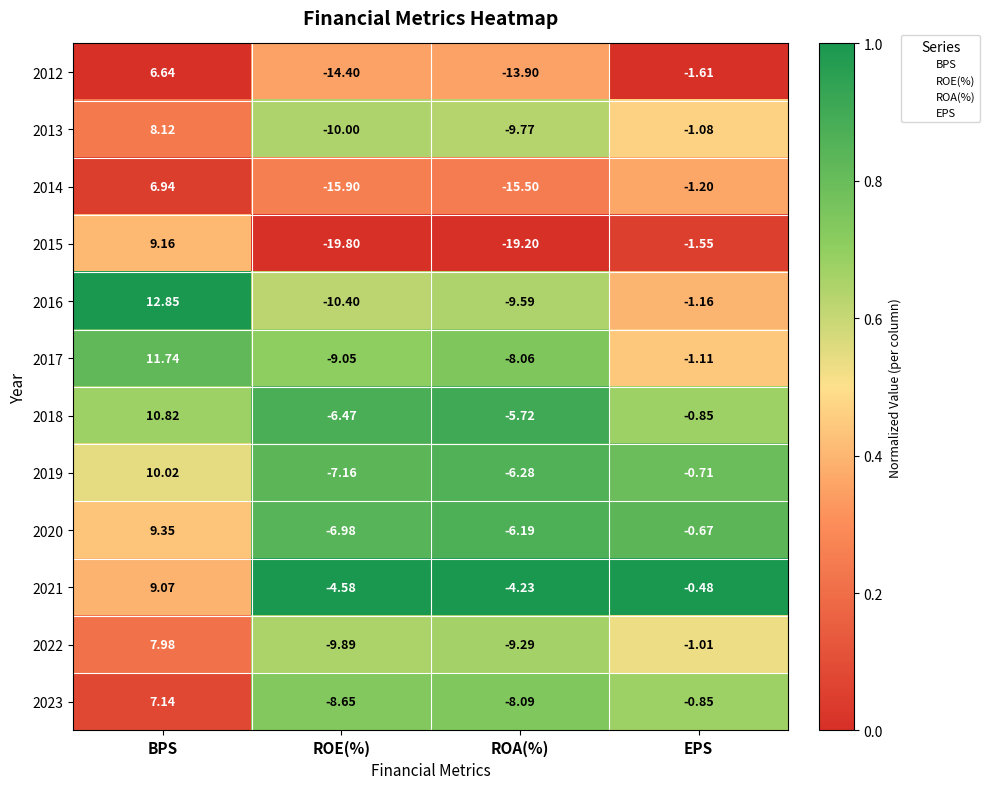

Rank the categories by 2012 value from highest to lowest.

BPS, EPS, ROA(%), ROE(%)